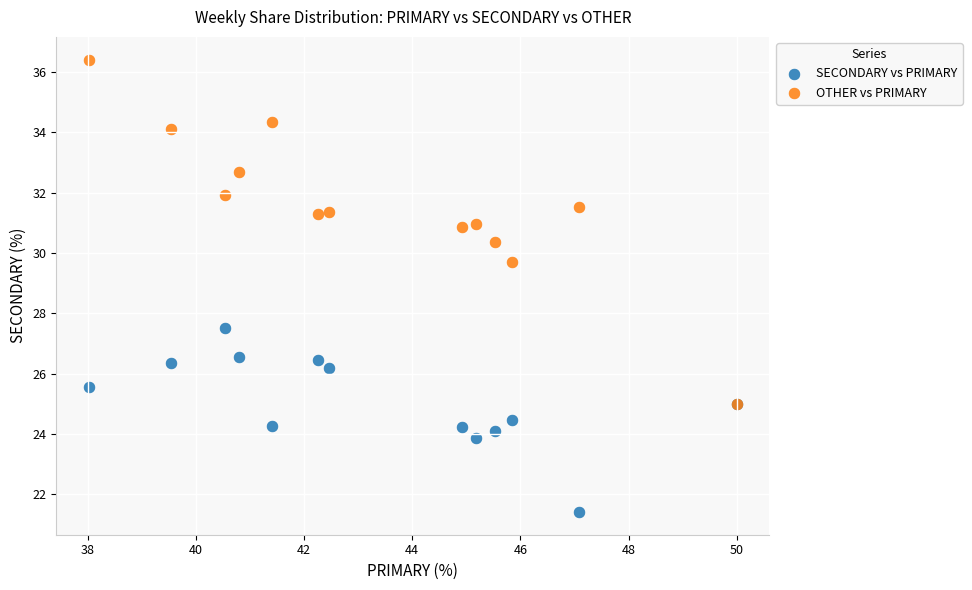

Across all series, what Y value is closest to 28?

27.5